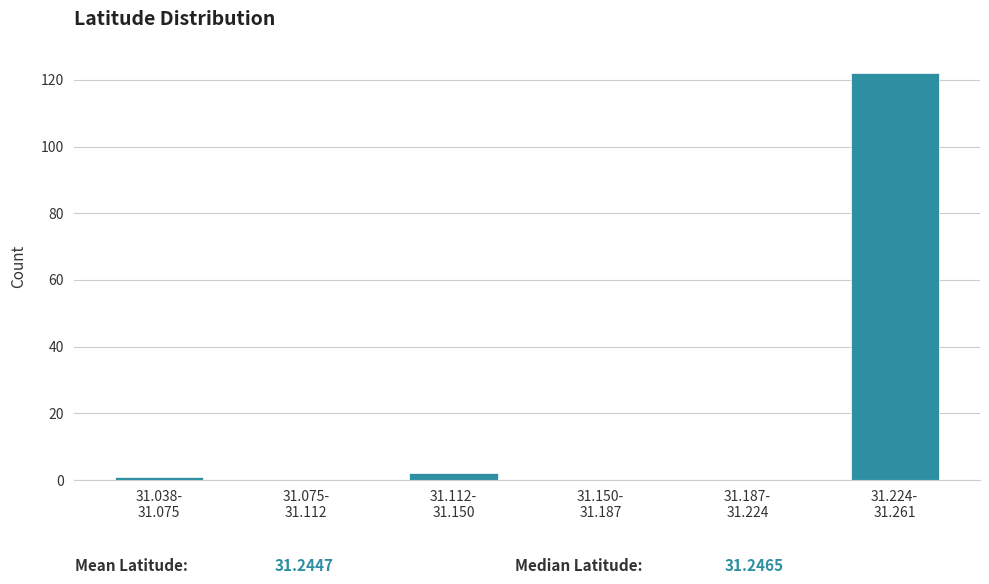

What is the sum of all values?

125